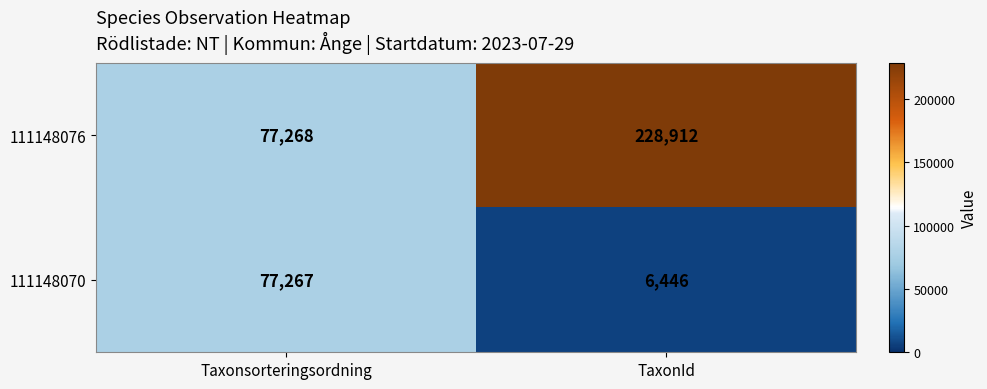

Reading left to right, extract all data points from this chart.

111148076: 77268	228912
111148070: 77267	6446